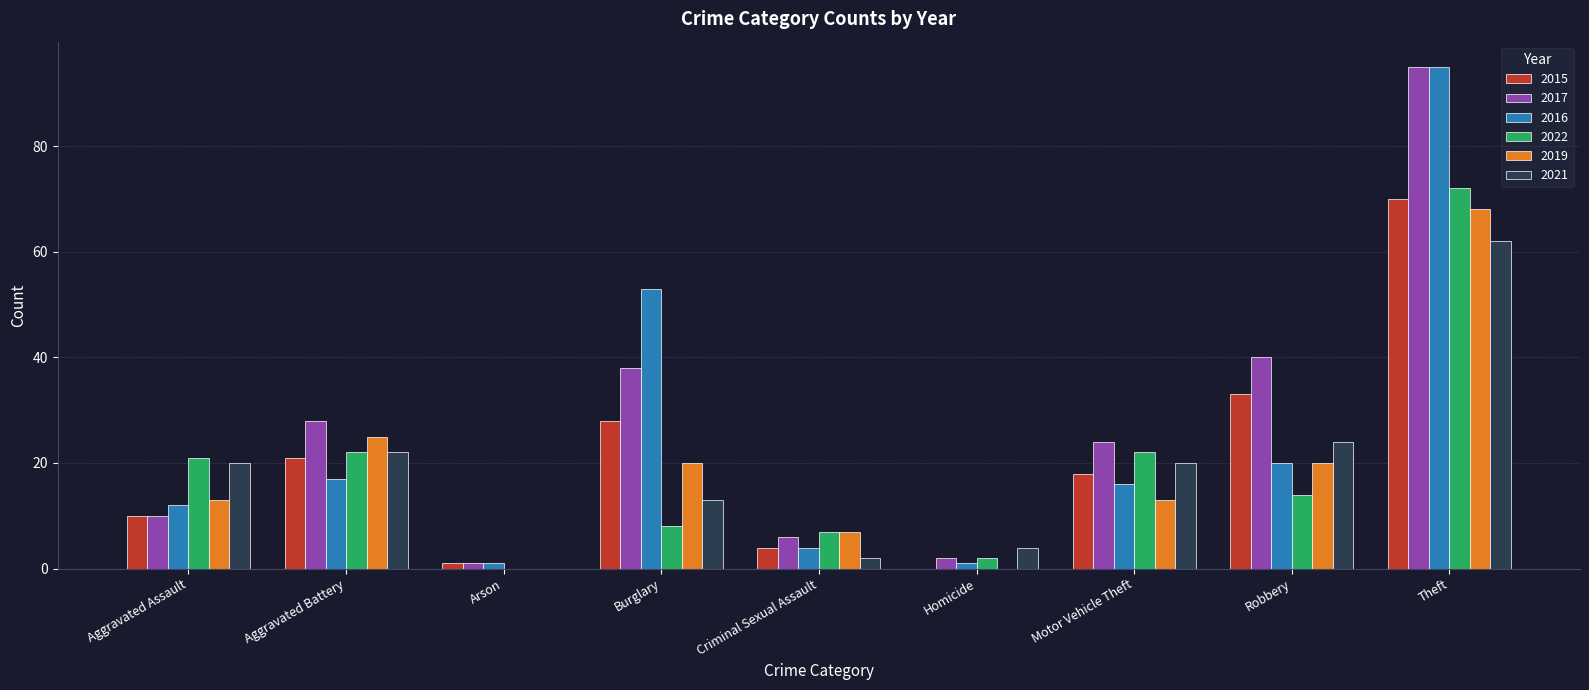

Is it true that 2021 equals 24 at Robbery?

True